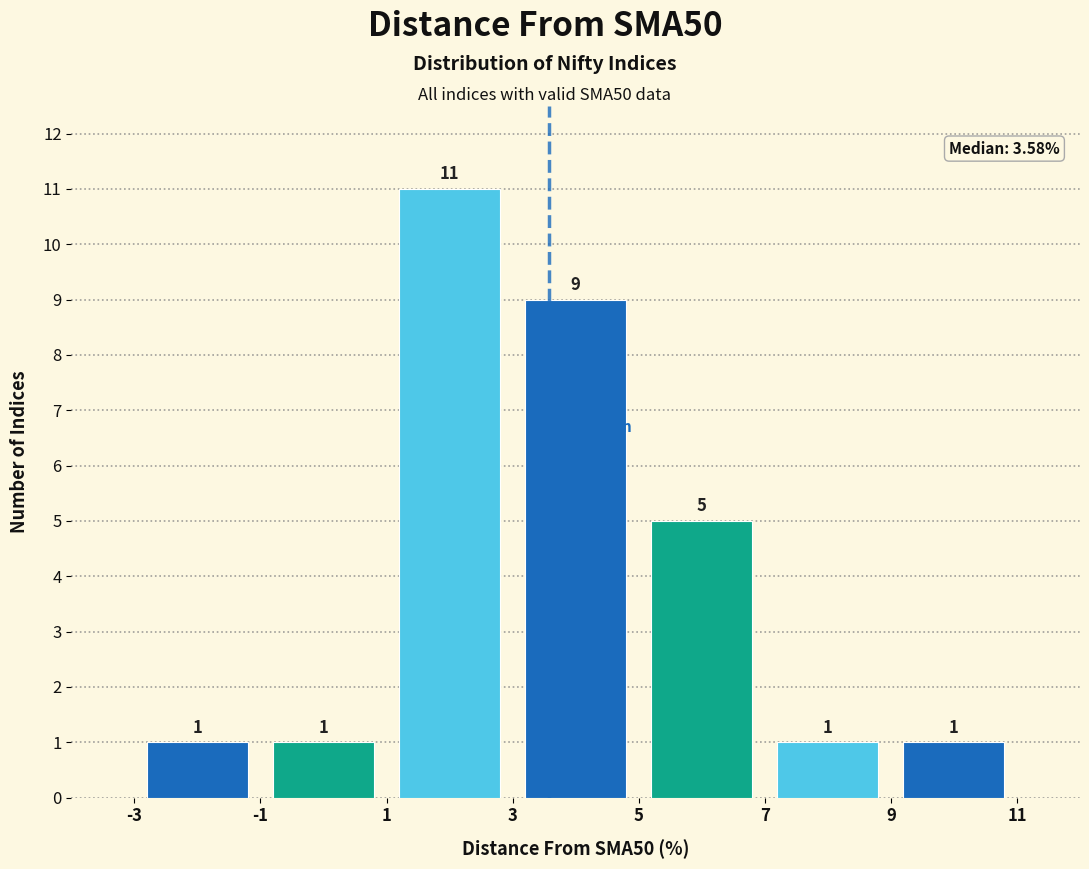

Over which range of the x-axis is the bar tallest?

1 to 3